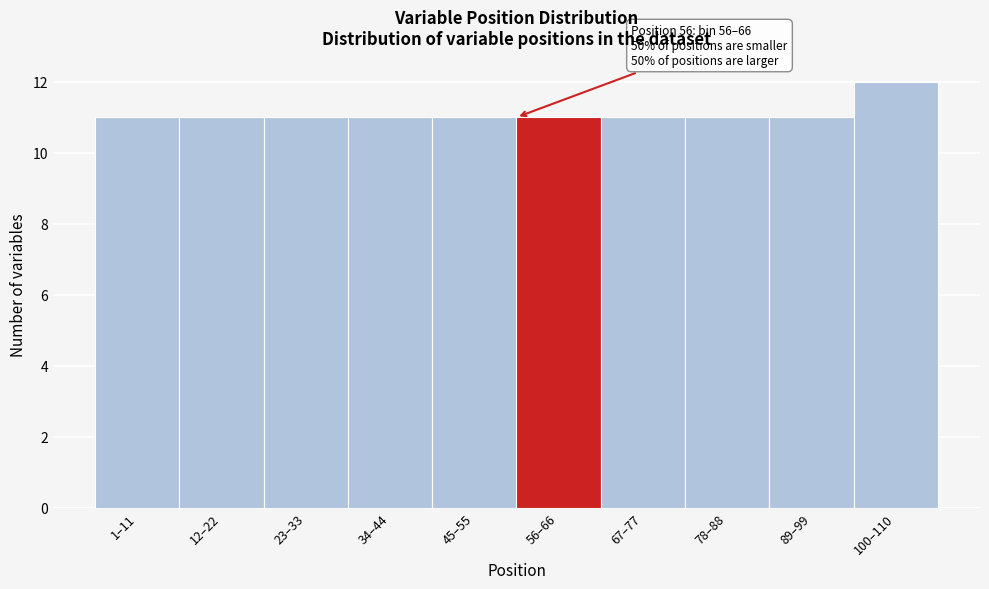

Reading left to right, extract all data points from this chart.

11	11	11	11	11	11	11	11	11	12